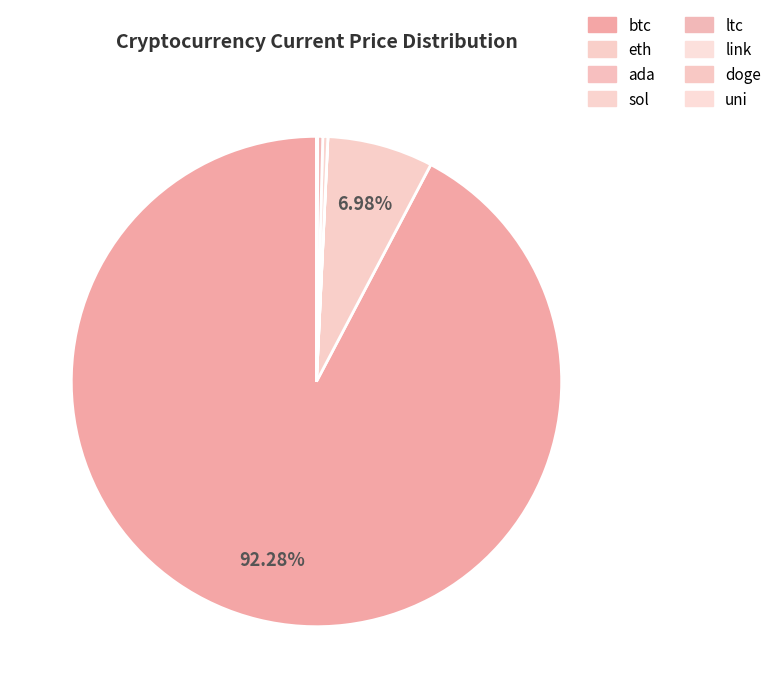

How many segments does this pie chart have?

8